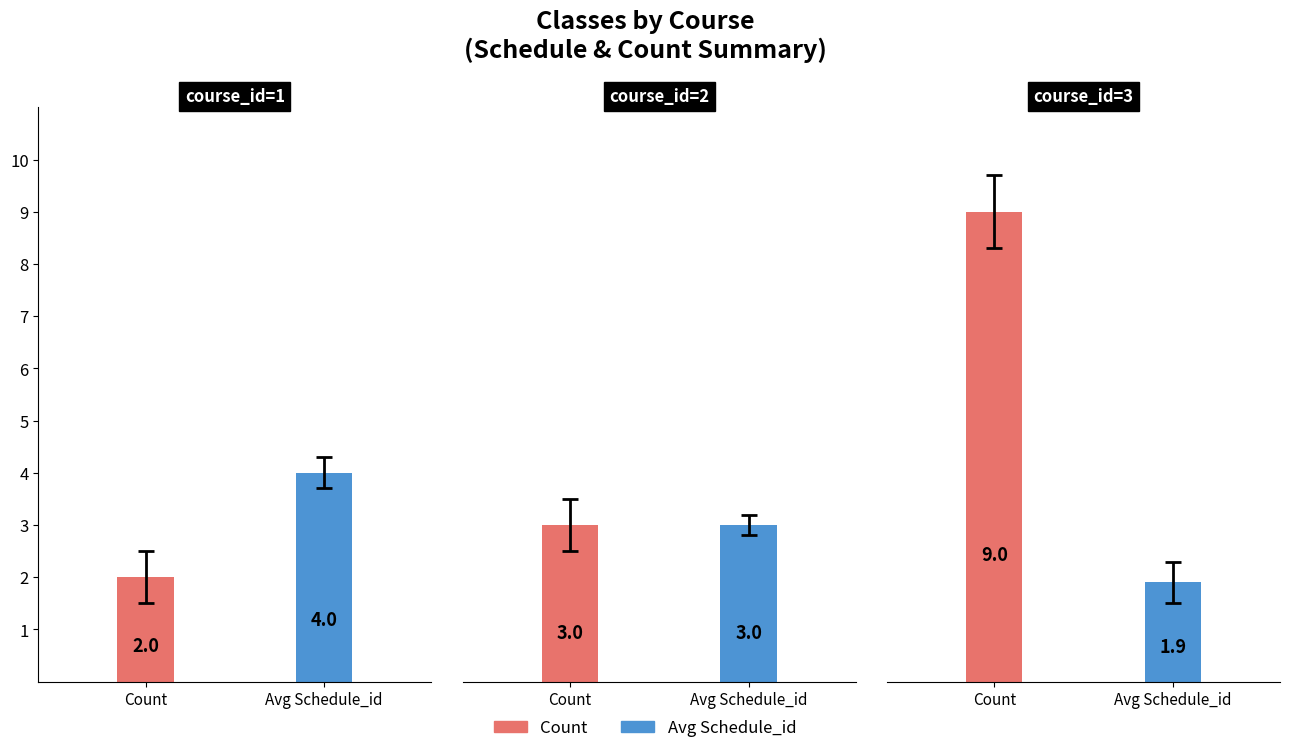

List the series in order of their overall mean, highest first.

Count, Avg Schedule_id